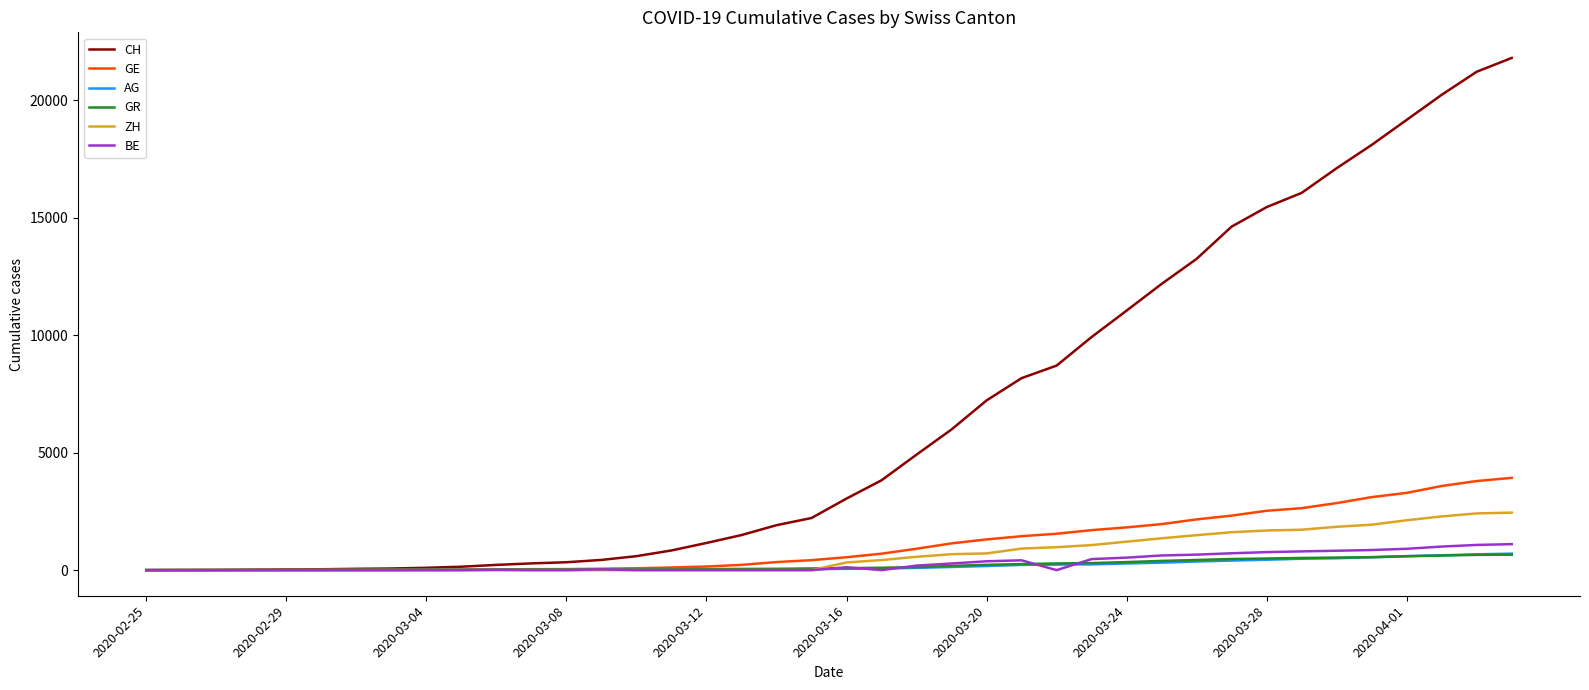

What is the greatest value displayed?

21804